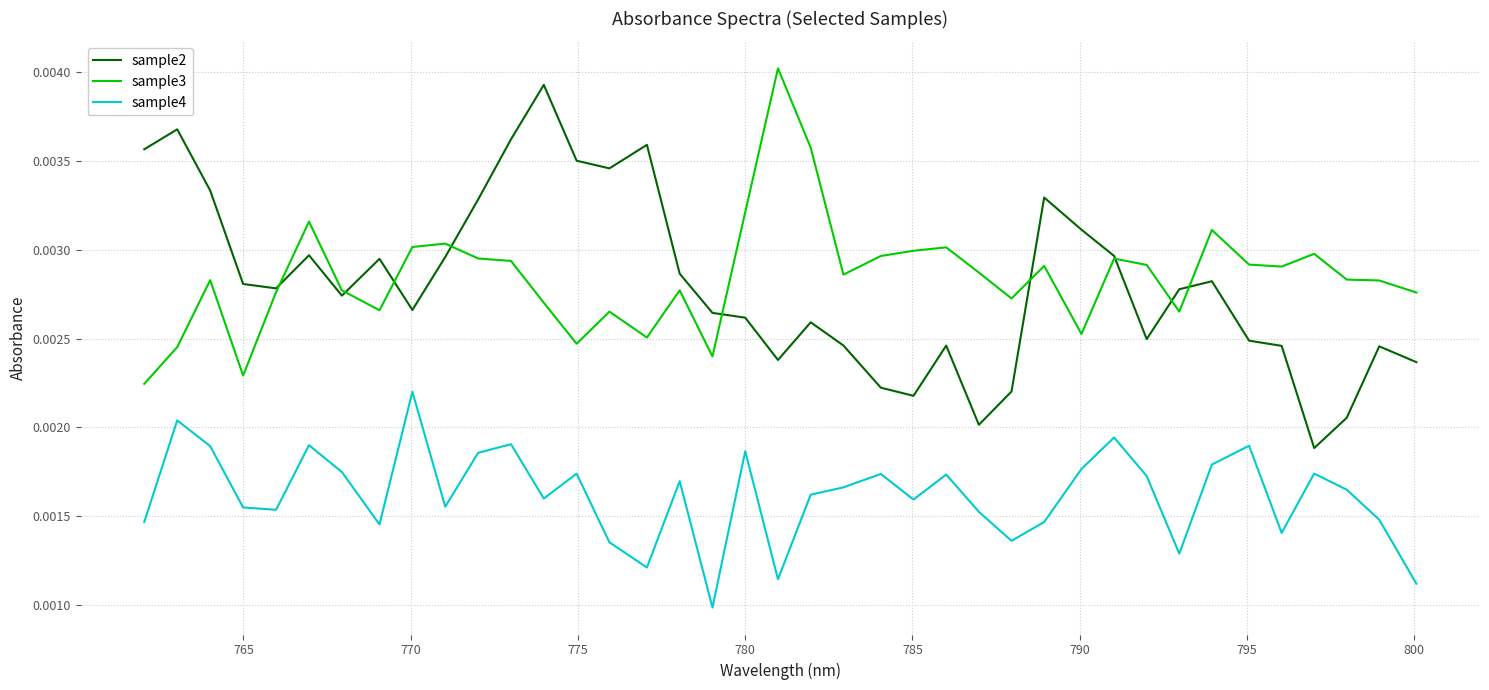

Which series has the largest range (max minus min)?

sample2